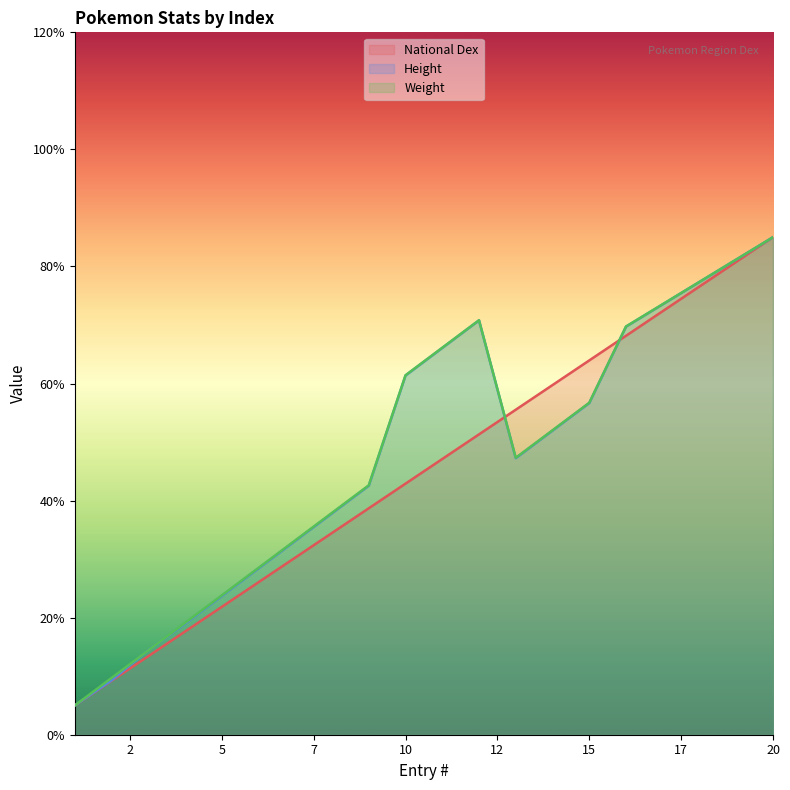

What is the spread (max minus min) of values at 15?

7.3